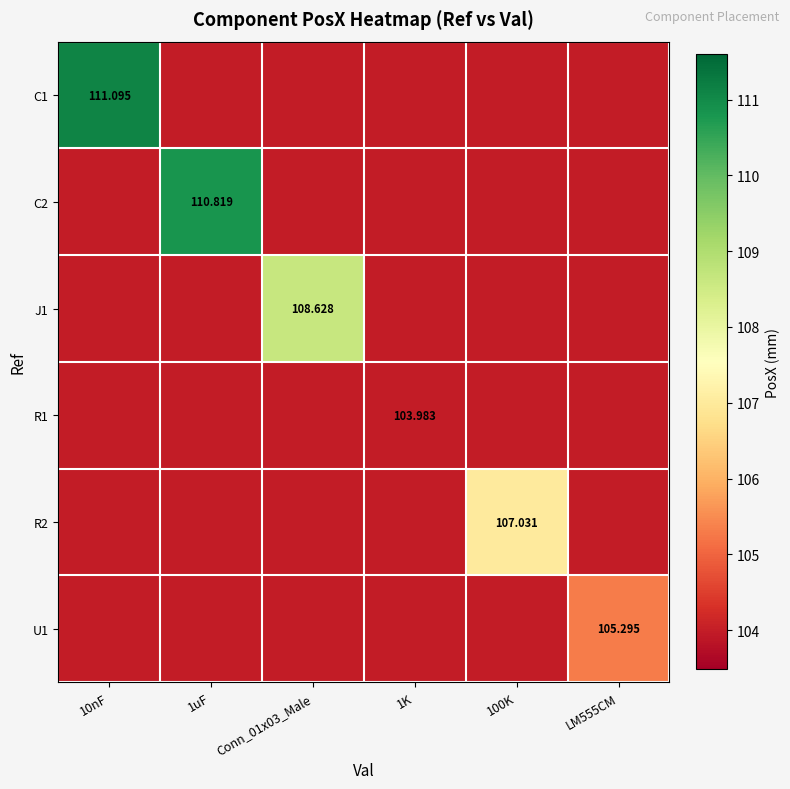

What is the total value across all series at 100K?

626.9